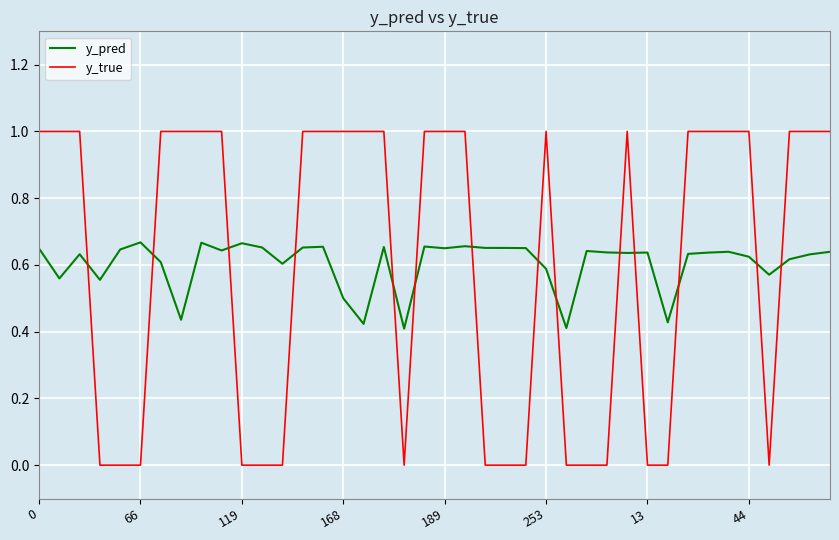

How many intersections are there between y_true and y_pred?

14